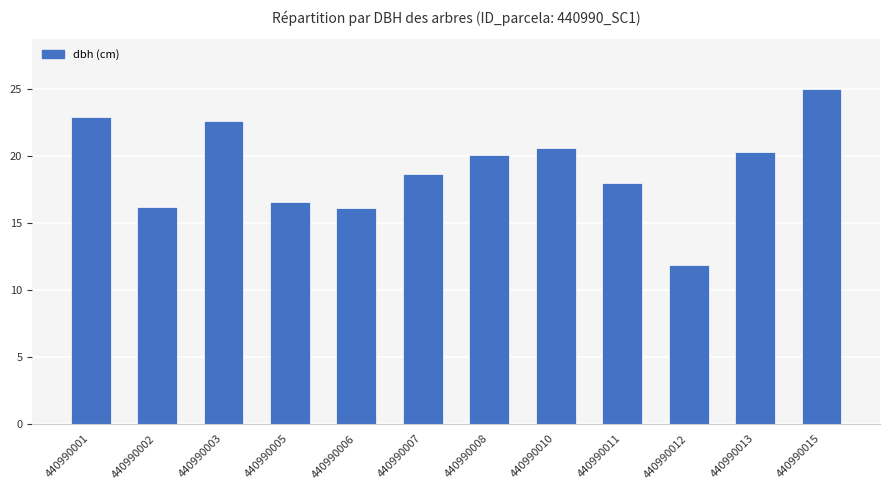

Approximately how many times larger is the value at 440990003 compared to 440990012?

1.9